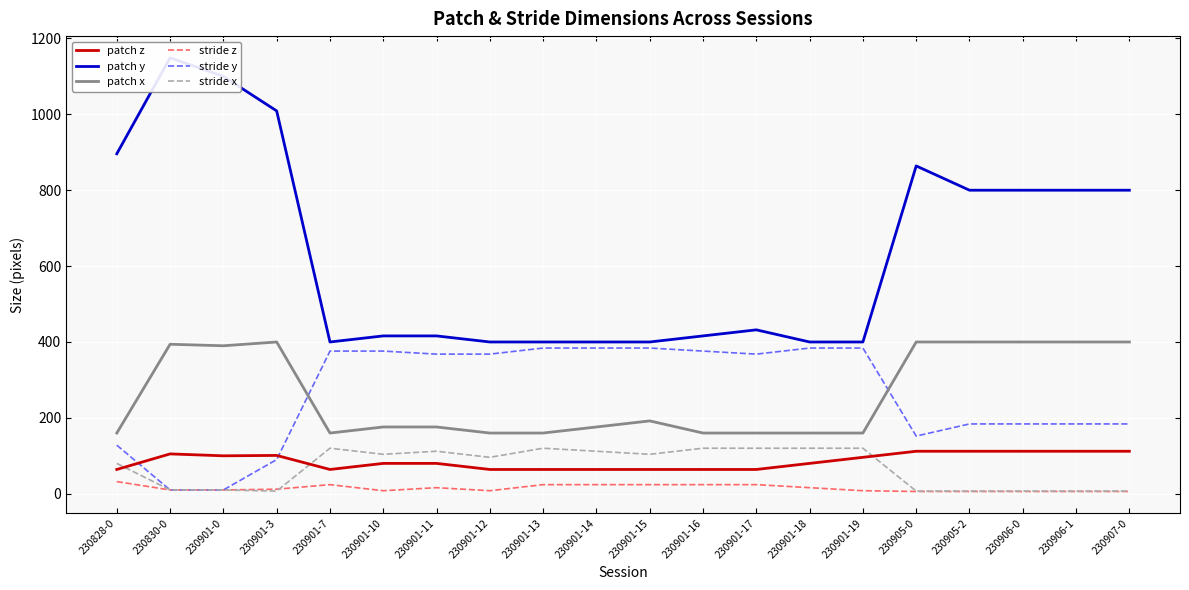

What position from the right is 230905-2?

4